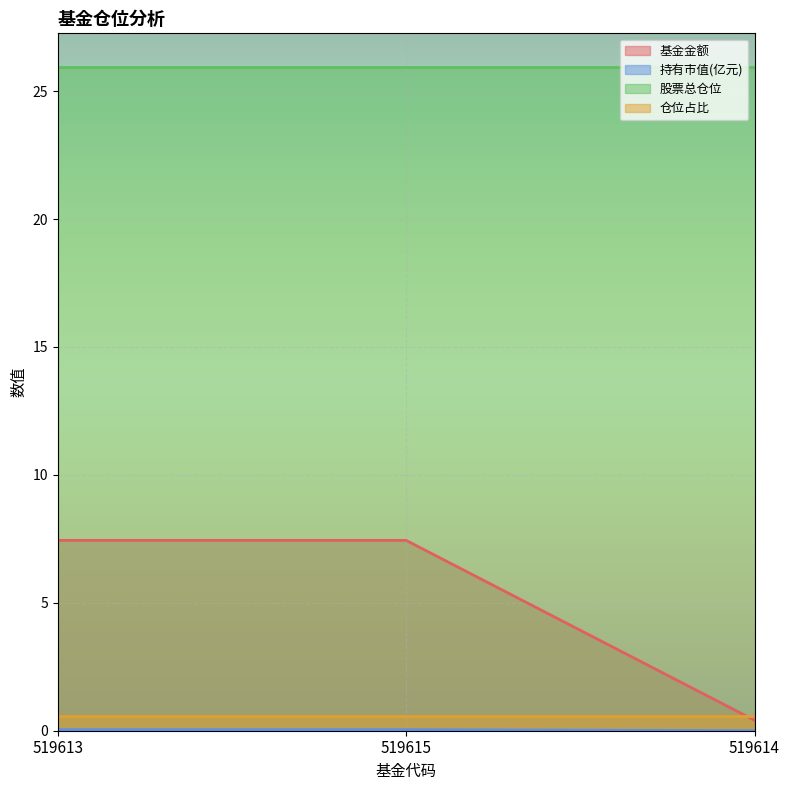

What is the label of the 1st point from the left?

519613